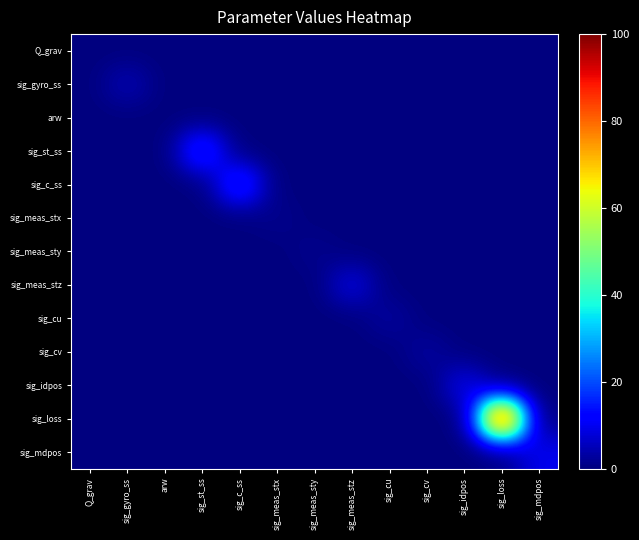

Which series has the largest range (max minus min)?

sig_loss